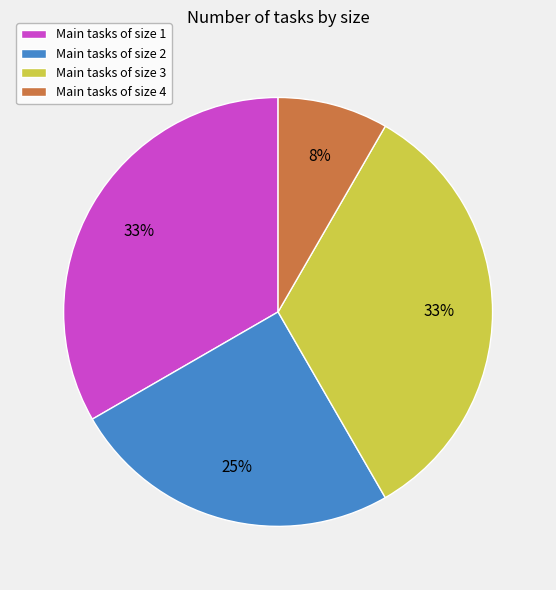

What percentage is the Main tasks of size 1 slice, to the nearest percent?

33%